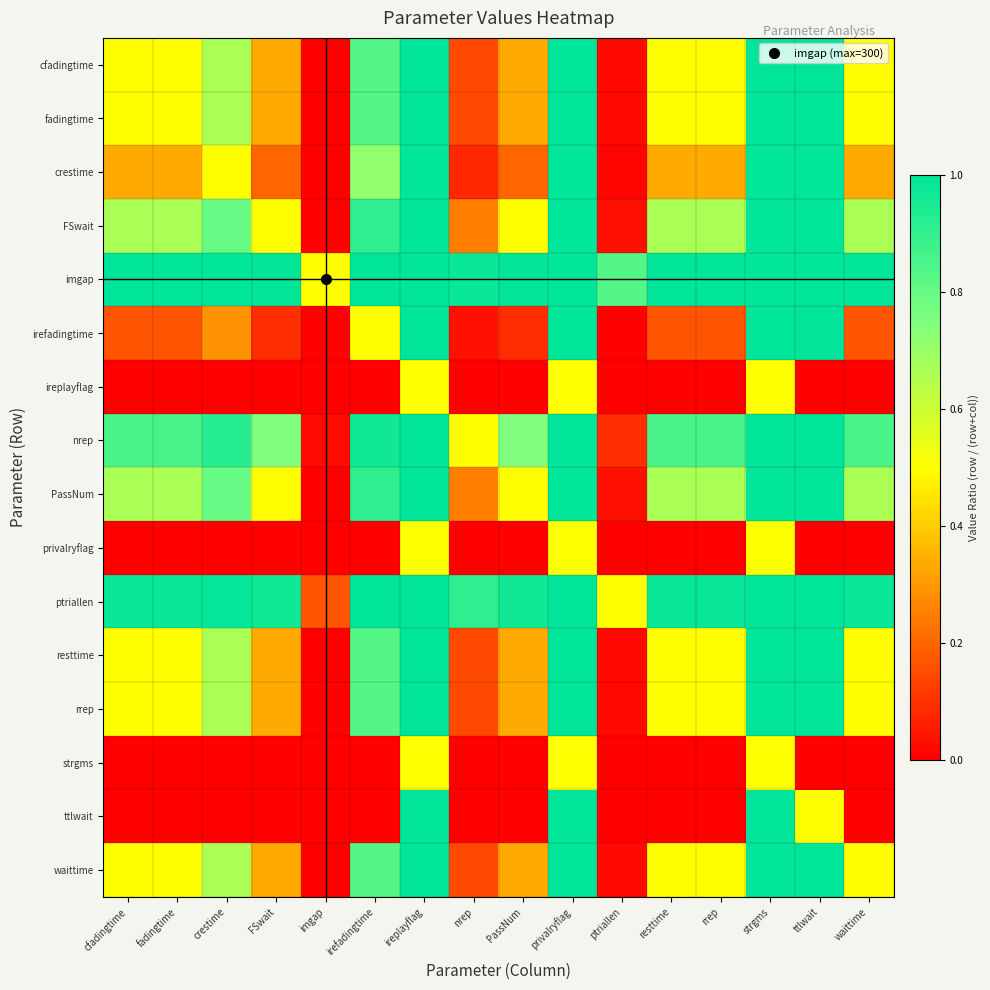

Reading left to right, extract all data points from this chart.

cfadingtime: cfadingtime=0.5	fadingtime=0.5	crestime=0.7	FSwait=0.3	imgap=0.0	irefadingtime=0.8	ireplayflag=1.0	nrep=0.1	PassNum=0.3	privalryflag=1.0	ptriallen=0.0	resttime=0.5	rrep=0.5	strgms=1.0	ttlwait=1.0	waittime=0.5
fadingtime: cfadingtime=0.5	fadingtime=0.5	crestime=0.7	FSwait=0.3	imgap=0.0	irefadingtime=0.8	ireplayflag=1.0	nrep=0.1	PassNum=0.3	privalryflag=1.0	ptriallen=0.0	resttime=0.5	rrep=0.5	strgms=1.0	ttlwait=1.0	waittime=0.5
crestime: cfadingtime=0.3	fadingtime=0.3	crestime=0.5	FSwait=0.2	imgap=0.0	irefadingtime=0.7	ireplayflag=1.0	nrep=0.1	PassNum=0.2	privalryflag=1.0	ptriallen=0.0	resttime=0.3	rrep=0.3	strgms=1.0	ttlwait=1.0	waittime=0.3
FSwait: cfadingtime=0.7	fadingtime=0.7	crestime=0.8	FSwait=0.5	imgap=0.0	irefadingtime=0.9	ireplayflag=1.0	nrep=0.2	PassNum=0.5	privalryflag=1.0	ptriallen=0.0	resttime=0.7	rrep=0.7	strgms=1.0	ttlwait=1.0	waittime=0.7
imgap: cfadingtime=1.0	fadingtime=1.0	crestime=1.0	FSwait=1.0	imgap=0.5	irefadingtime=1.0	ireplayflag=1.0	nrep=1.0	PassNum=1.0	privalryflag=1.0	ptriallen=0.8	resttime=1.0	rrep=1.0	strgms=1.0	ttlwait=1.0	waittime=1.0
irefadingtime: cfadingtime=0.2	fadingtime=0.2	crestime=0.3	FSwait=0.1	imgap=0.0	irefadingtime=0.5	ireplayflag=1.0	nrep=0.0	PassNum=0.1	privalryflag=1.0	ptriallen=0.0	resttime=0.2	rrep=0.2	strgms=1.0	ttlwait=1.0	waittime=0.2
ireplayflag: cfadingtime=0.0	fadingtime=0.0	crestime=0.0	FSwait=0.0	imgap=0.0	irefadingtime=0.0	ireplayflag=0.5	nrep=0.0	PassNum=0.0	privalryflag=0.5	ptriallen=0.0	resttime=0.0	rrep=0.0	strgms=0.5	ttlwait=0.0	waittime=0.0
nrep: cfadingtime=0.9	fadingtime=0.9	crestime=0.9	FSwait=0.7	imgap=0.0	irefadingtime=1.0	ireplayflag=1.0	nrep=0.5	PassNum=0.7	privalryflag=1.0	ptriallen=0.1	resttime=0.9	rrep=0.9	strgms=1.0	ttlwait=1.0	waittime=0.9
PassNum: cfadingtime=0.7	fadingtime=0.7	crestime=0.8	FSwait=0.5	imgap=0.0	irefadingtime=0.9	ireplayflag=1.0	nrep=0.2	PassNum=0.5	privalryflag=1.0	ptriallen=0.0	resttime=0.7	rrep=0.7	strgms=1.0	ttlwait=1.0	waittime=0.7
privalryflag: cfadingtime=0.0	fadingtime=0.0	crestime=0.0	FSwait=0.0	imgap=0.0	irefadingtime=0.0	ireplayflag=0.5	nrep=0.0	PassNum=0.0	privalryflag=0.5	ptriallen=0.0	resttime=0.0	rrep=0.0	strgms=0.5	ttlwait=0.0	waittime=0.0
ptriallen: cfadingtime=1.0	fadingtime=1.0	crestime=1.0	FSwait=1.0	imgap=0.2	irefadingtime=1.0	ireplayflag=1.0	nrep=0.9	PassNum=1.0	privalryflag=1.0	ptriallen=0.5	resttime=1.0	rrep=1.0	strgms=1.0	ttlwait=1.0	waittime=1.0
resttime: cfadingtime=0.5	fadingtime=0.5	crestime=0.7	FSwait=0.3	imgap=0.0	irefadingtime=0.8	ireplayflag=1.0	nrep=0.1	PassNum=0.3	privalryflag=1.0	ptriallen=0.0	resttime=0.5	rrep=0.5	strgms=1.0	ttlwait=1.0	waittime=0.5
rrep: cfadingtime=0.5	fadingtime=0.5	crestime=0.7	FSwait=0.3	imgap=0.0	irefadingtime=0.8	ireplayflag=1.0	nrep=0.1	PassNum=0.3	privalryflag=1.0	ptriallen=0.0	resttime=0.5	rrep=0.5	strgms=1.0	ttlwait=1.0	waittime=0.5
strgms: cfadingtime=0.0	fadingtime=0.0	crestime=0.0	FSwait=0.0	imgap=0.0	irefadingtime=0.0	ireplayflag=0.5	nrep=0.0	PassNum=0.0	privalryflag=0.5	ptriallen=0.0	resttime=0.0	rrep=0.0	strgms=0.5	ttlwait=0.0	waittime=0.0
ttlwait: cfadingtime=0.0	fadingtime=0.0	crestime=0.0	FSwait=0.0	imgap=0.0	irefadingtime=0.0	ireplayflag=1.0	nrep=0.0	PassNum=0.0	privalryflag=1.0	ptriallen=0.0	resttime=0.0	rrep=0.0	strgms=1.0	ttlwait=0.5	waittime=0.0
waittime: cfadingtime=0.5	fadingtime=0.5	crestime=0.7	FSwait=0.3	imgap=0.0	irefadingtime=0.8	ireplayflag=1.0	nrep=0.1	PassNum=0.3	privalryflag=1.0	ptriallen=0.0	resttime=0.5	rrep=0.5	strgms=1.0	ttlwait=1.0	waittime=0.5